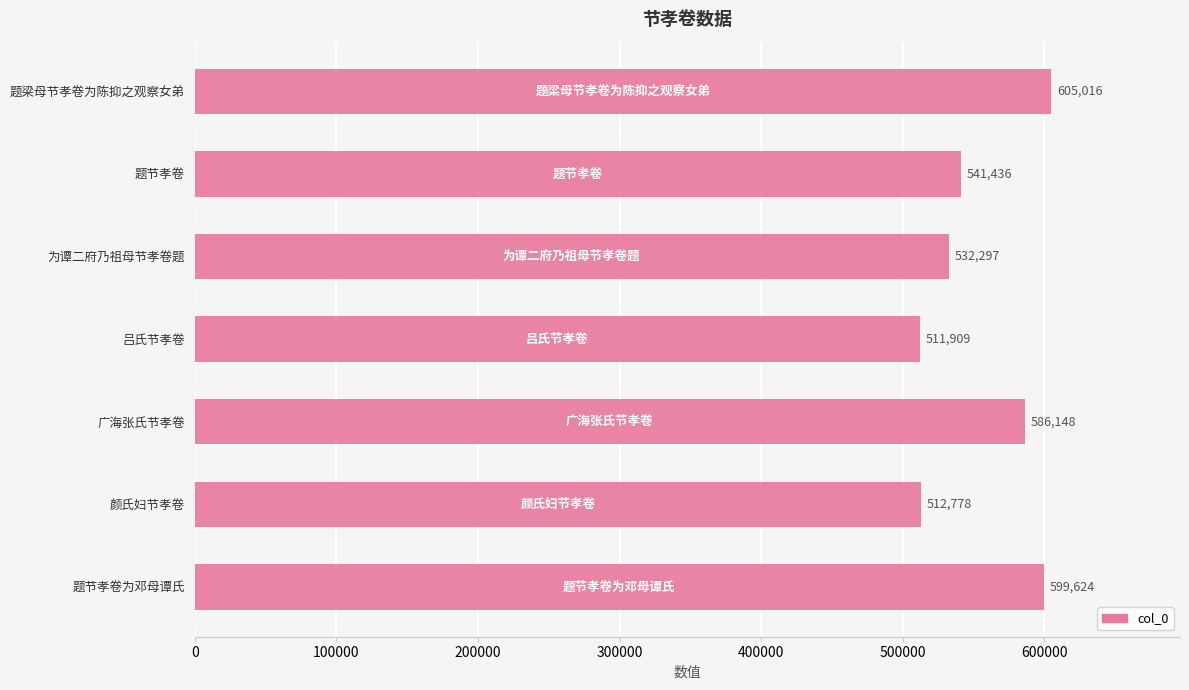

Reading top to bottom, what are all the values shown in this chart?

题梁母节孝卷为陈抑之观察女弟=605016	题节孝卷=541436	为谭二府乃祖母节孝卷题=532297	吕氏节孝卷=511909	广海张氏节孝卷=586148	颜氏妇节孝卷=512778	题节孝卷为邓母谭氏=599624